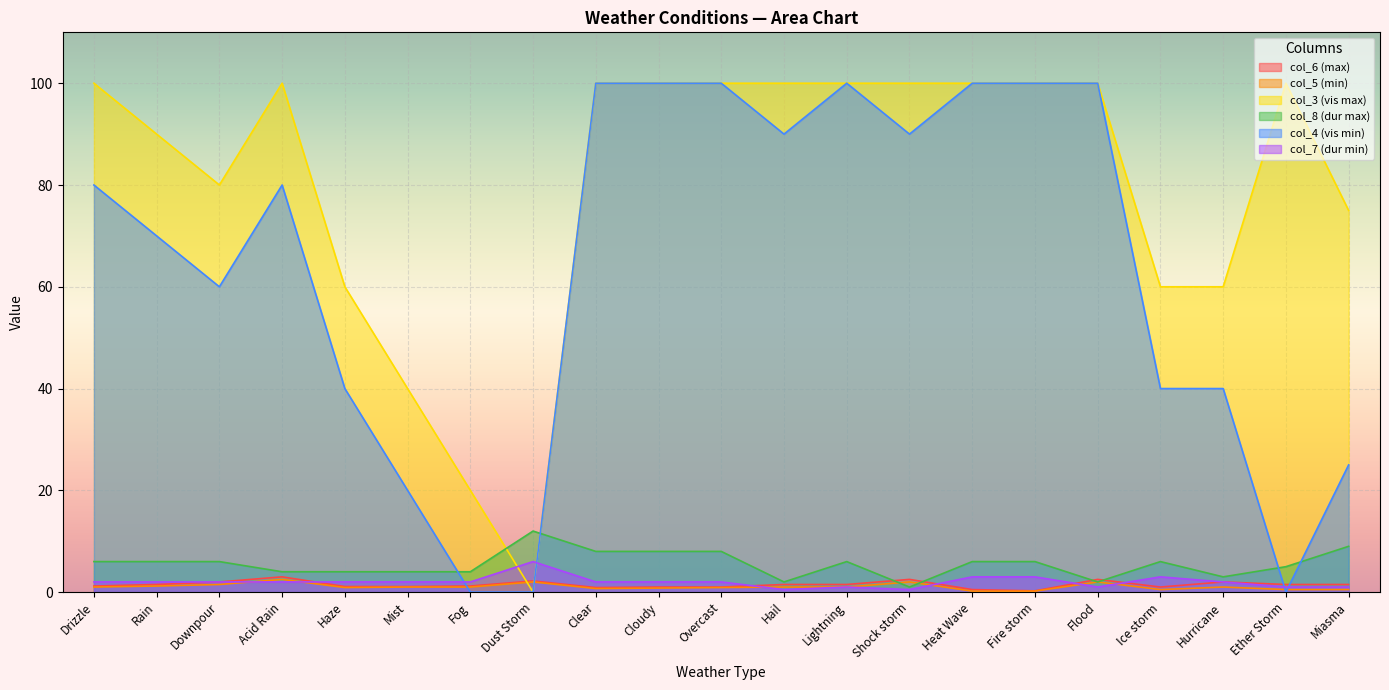

What is the approximate value of col_6 (max) at Hail?

1.5